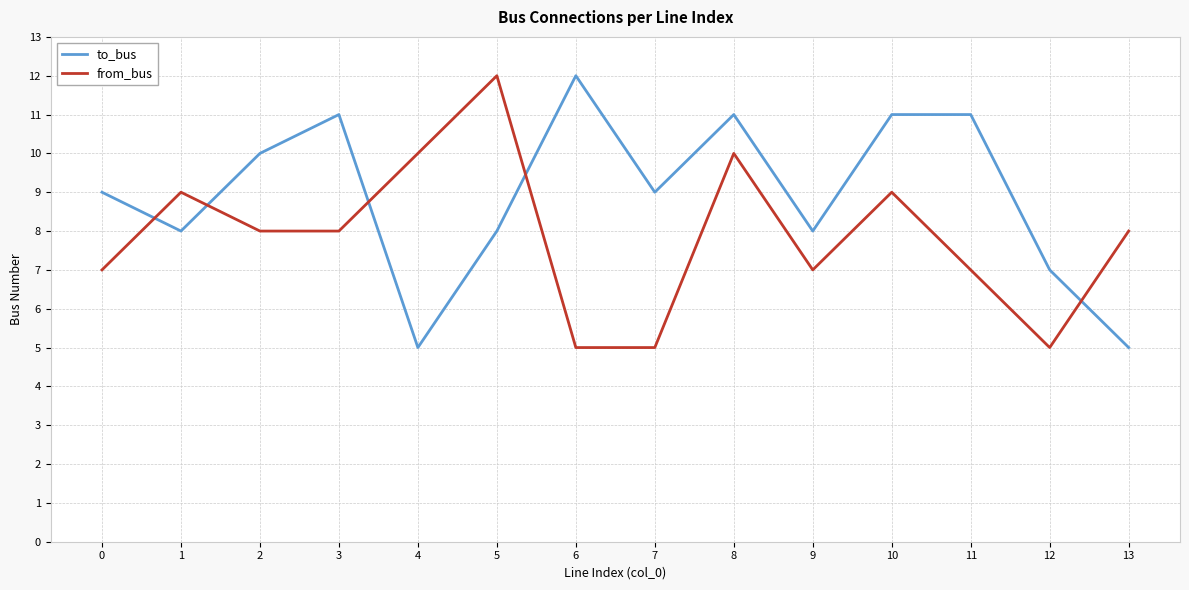

What is the minimum value for from_bus?

5